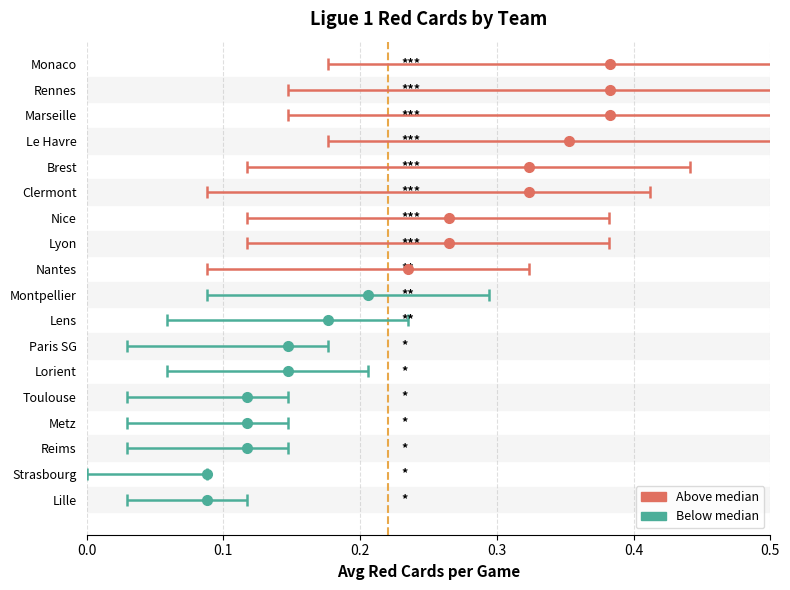

List the labels in order of f1_totalreds value, smallest first.

Lille, Strasbourg, Metz, Reims, Toulouse, Lorient, Paris SG, Lens, Montpellier, Nantes, Lyon, Nice, Brest, Clermont, Le Havre, Marseille, Monaco, Rennes